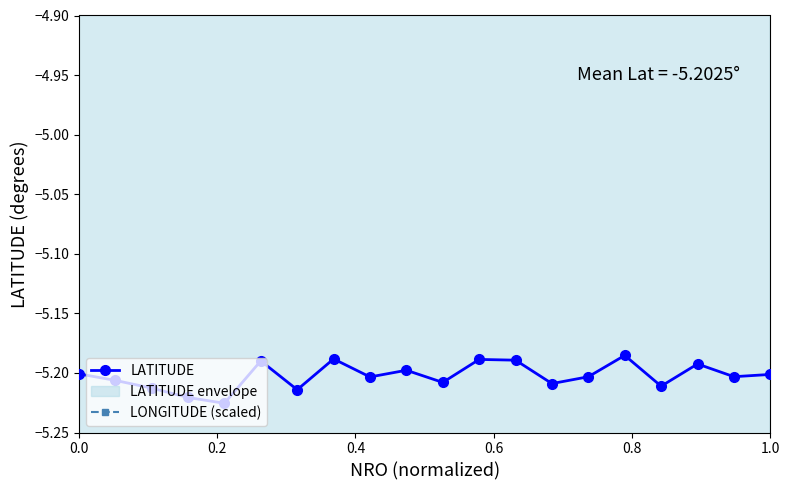

The LATITUDE series shows -8.2 at 0.0. True or false?

False